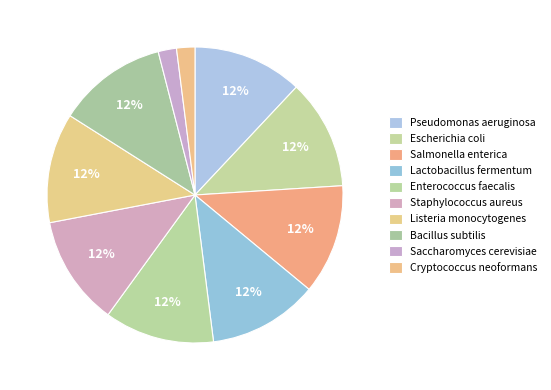

How many segments does this pie chart have?

10